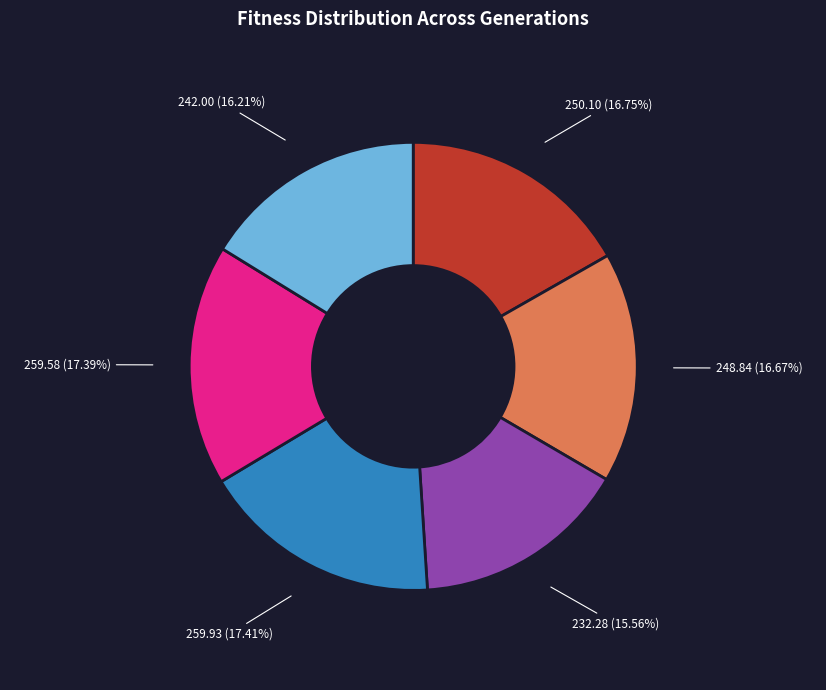

Is there a majority slice in this chart?

No